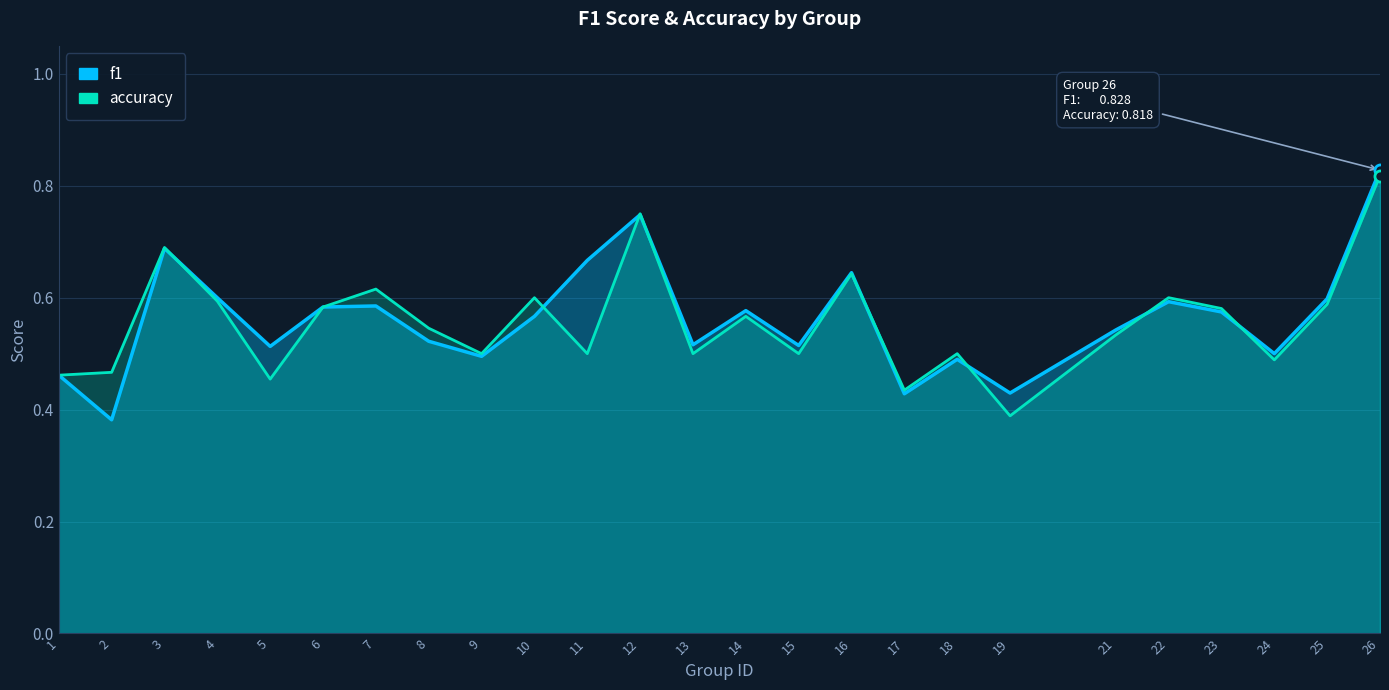

List the series in order of their peak value, lowest first.

accuracy, f1